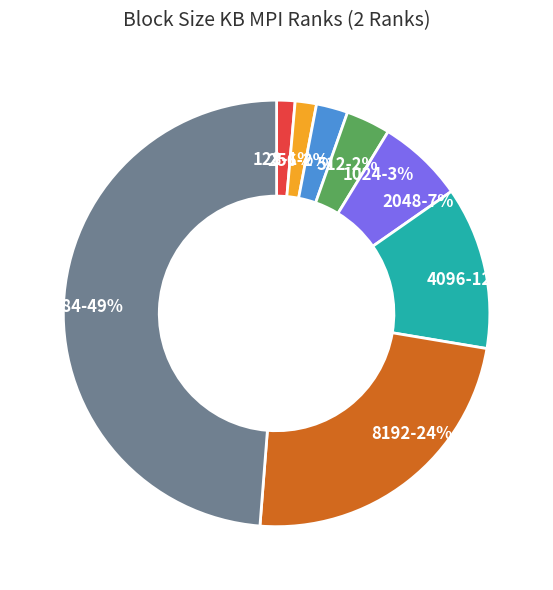

Between 2048 and 16384, which is larger?

16384